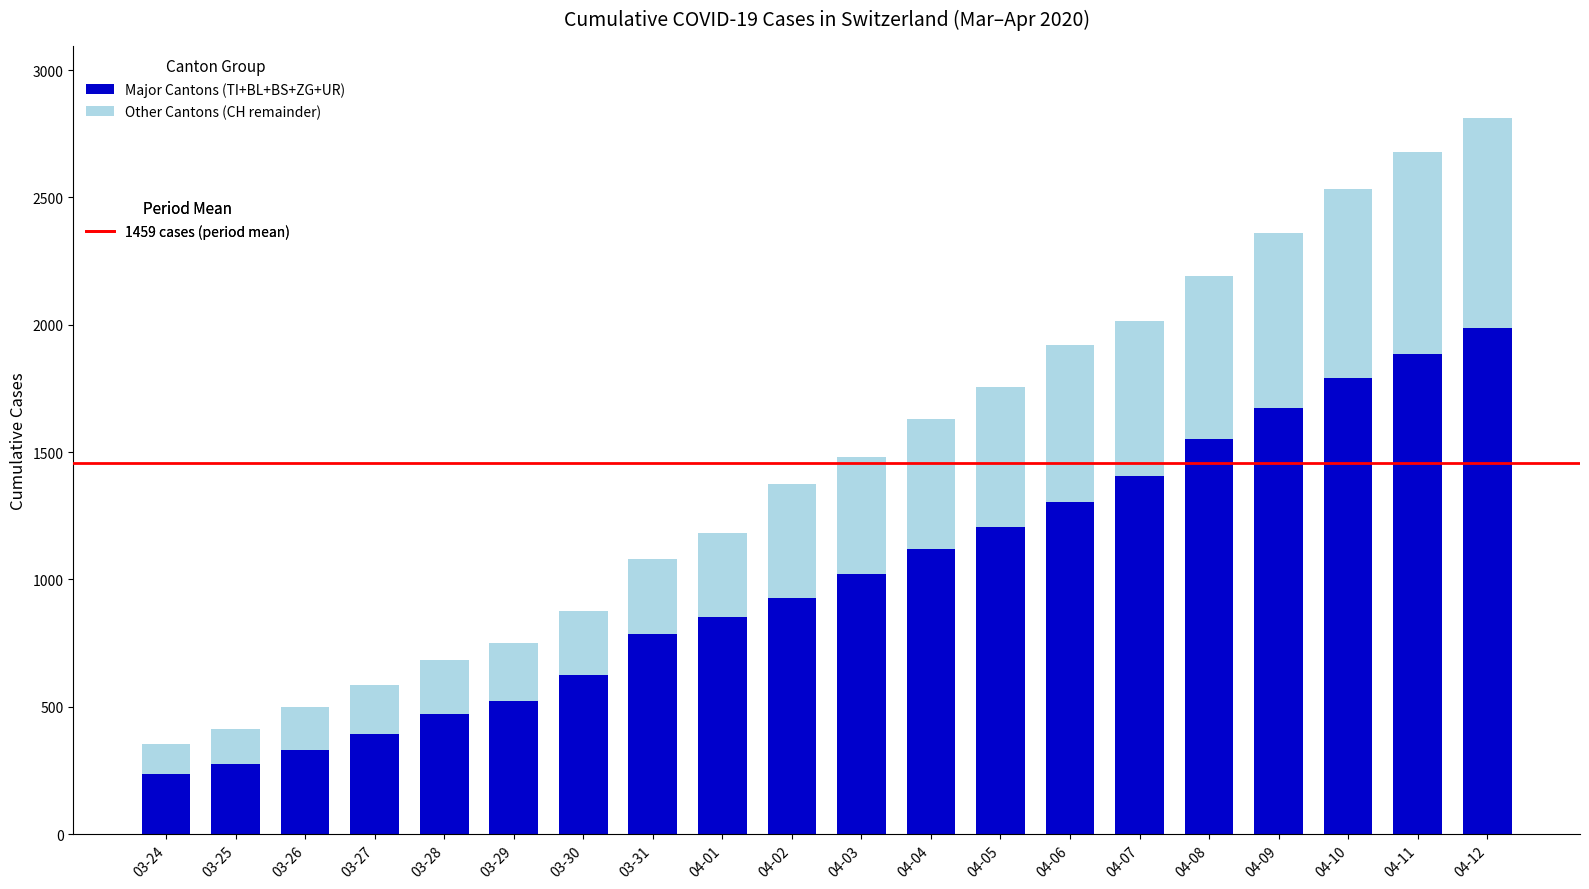

At which category is the sum across all series the highest?

04-12